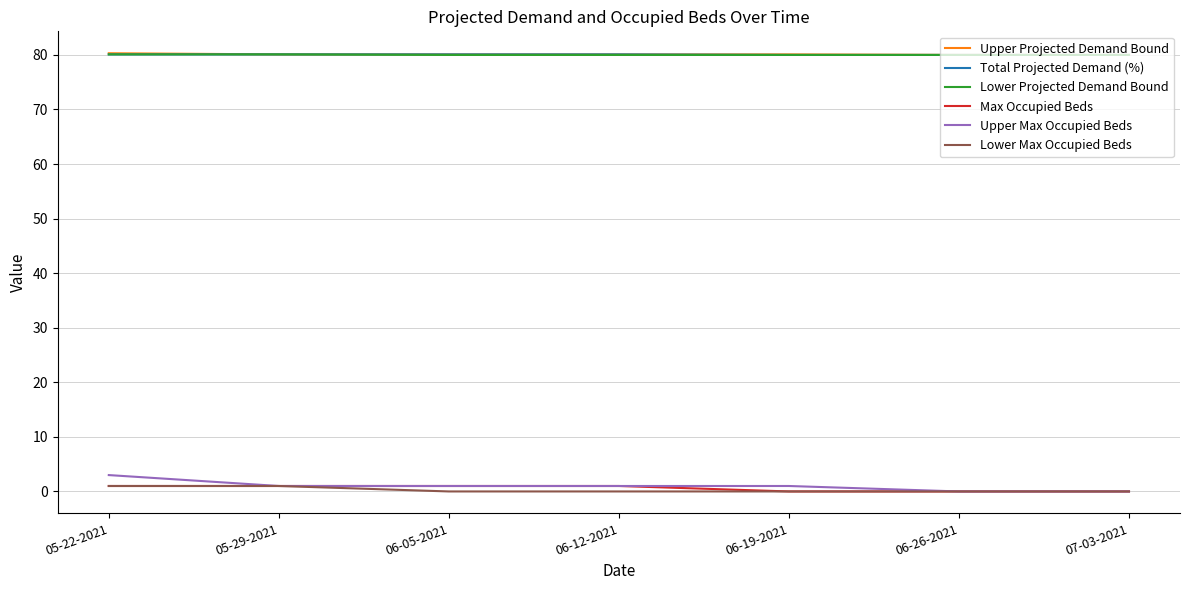

True or false: Upper Projected Demand Bound and Upper Max Occupied Beds cross at least once.

False